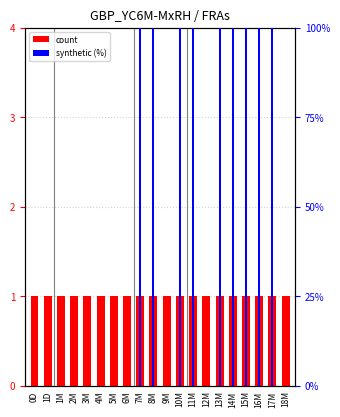

Reading right to left, list all the values displayed in this chart.

count: 18M=1	17M=1	16M=1	15M=1	14M=1	13M=1	12M=1	11M=1	10M=1	9M=1	8M=1	7M=1	6M=1	5M=1	4M=1	3M=1	2M=1	1M=1	1D=1	0D=1
synthetic (%): 18M=0	17M=100	16M=100	15M=100	14M=100	13M=100	12M=0	11M=100	10M=100	9M=0	8M=100	7M=100	6M=0	5M=0	4M=0	3M=0	2M=0	1M=0	1D=0	0D=0